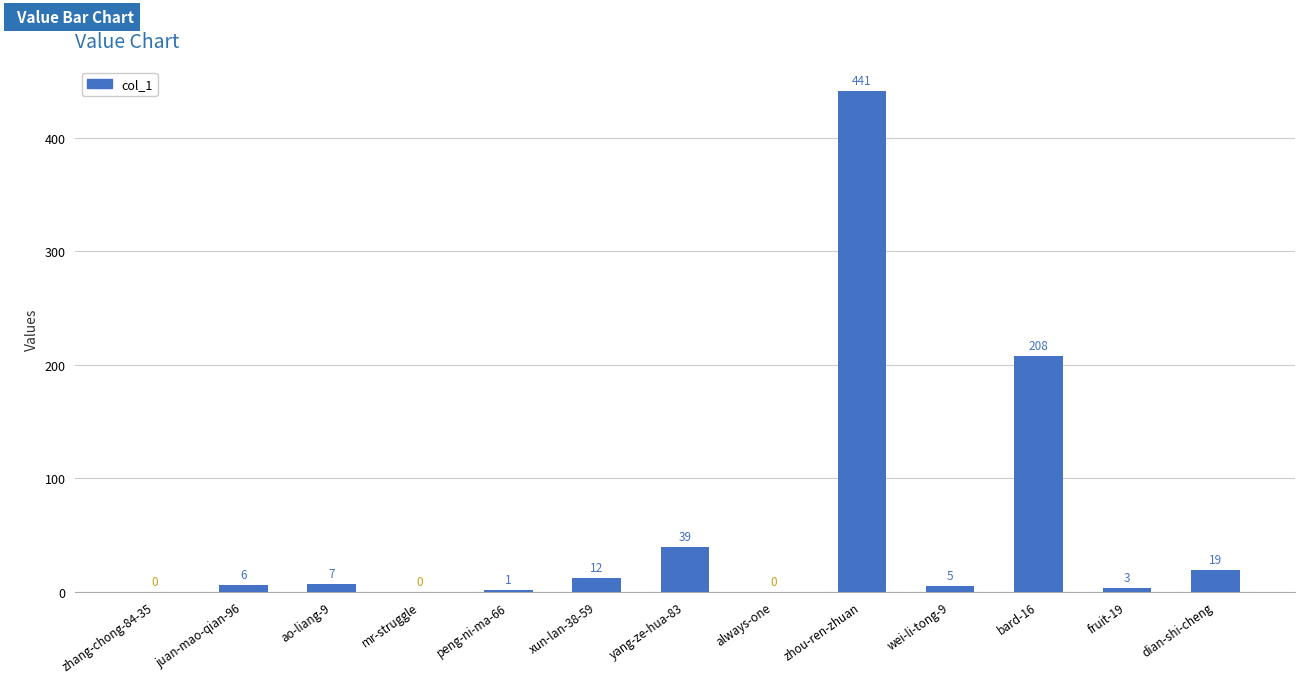

Reading left to right, transcribe all the data shown in this chart.

zhang-chong-84-35=0	juan-mao-qian-96=6	ao-liang-9=7	mr-struggle=0	peng-ni-ma-66=1	xun-lan-38-59=12	yang-ze-hua-83=39	always-one=0	zhou-ren-zhuan=441	wei-li-tong-9=5	bard-16=208	fruit-19=3	dian-shi-cheng=19